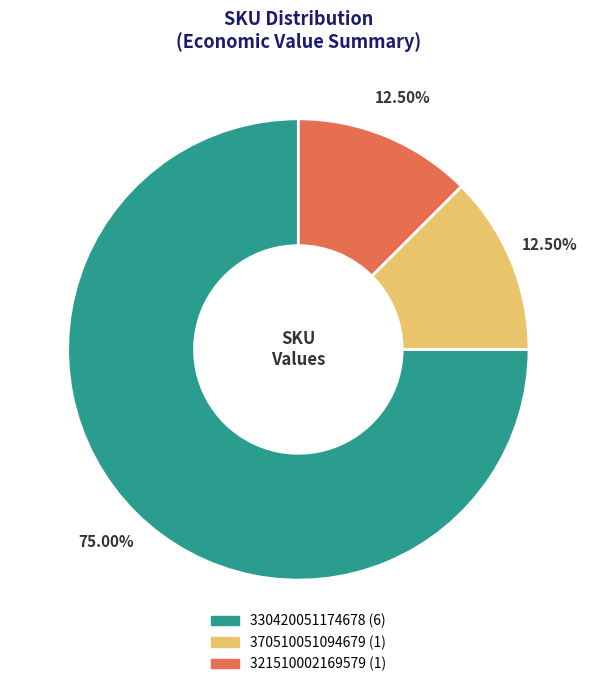

How much of the chart is everything except 330420051174678?

25.0%